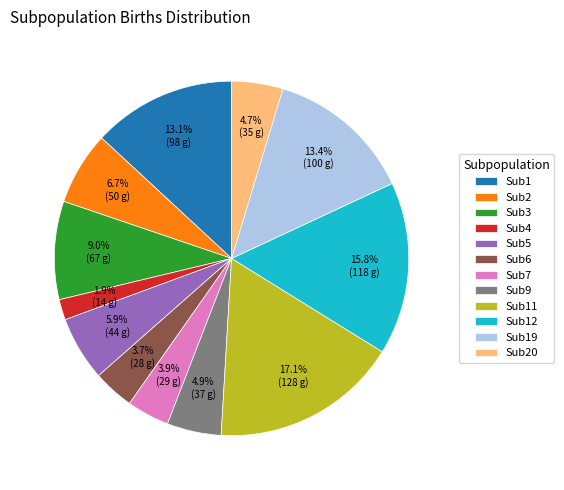

Approximately how many times larger is the value at Sub7 compared to Sub1?

0.3